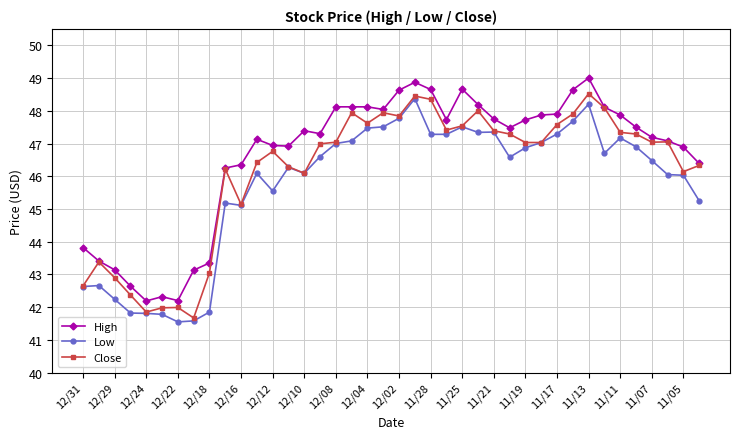

Which series has the largest total across all categories?

High